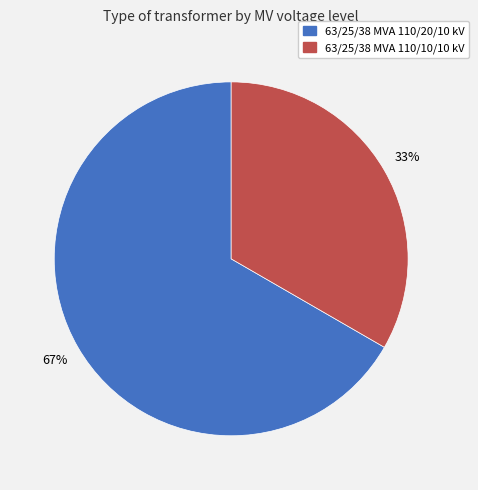

True or false: 63/25/38 MVA 110/10/10 kV accounts for 33% of the total.

True